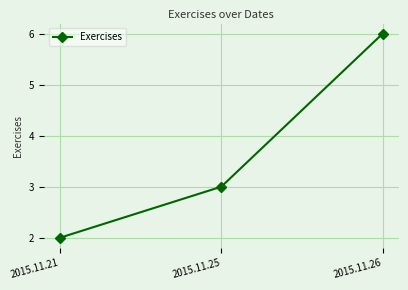

How many categories are shown in the chart?

3